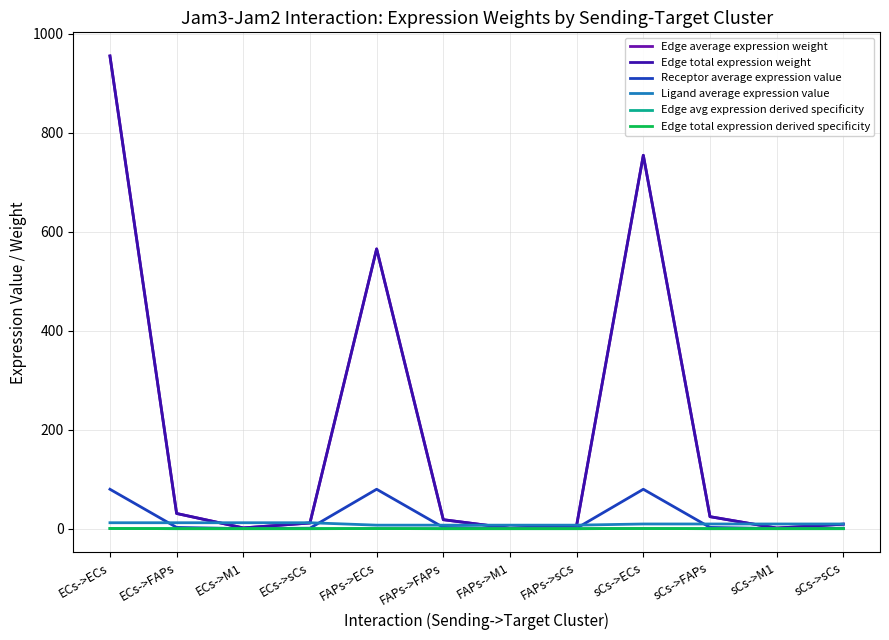

How many intersections are there between Edge average expression weight and Ligand average expression value?

5